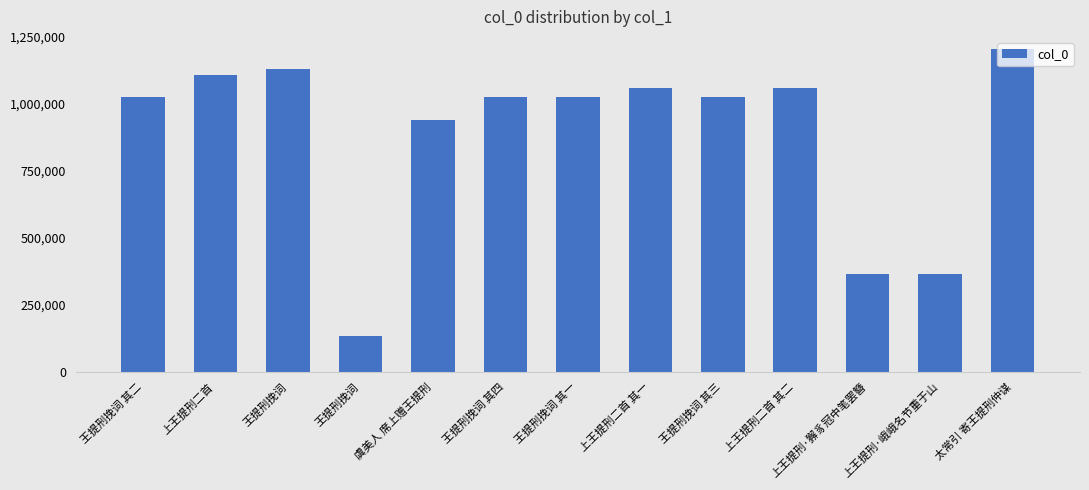

Rank the categories by value from highest to lowest.

太常引 寄王提刑仲谋, 王提刑挽词, 上王提刑二首, 上王提刑二首 其二, 上王提刑二首 其一, 王提刑挽词 其二, 王提刑挽词 其四, 王提刑挽词 其三, 王提刑挽词 其一, 虞美人 席上赠王提刑, 上王提刑·獬豸冠中笔罢簪, 上王提刑·峨峨名节重于山, 王提刑挽词